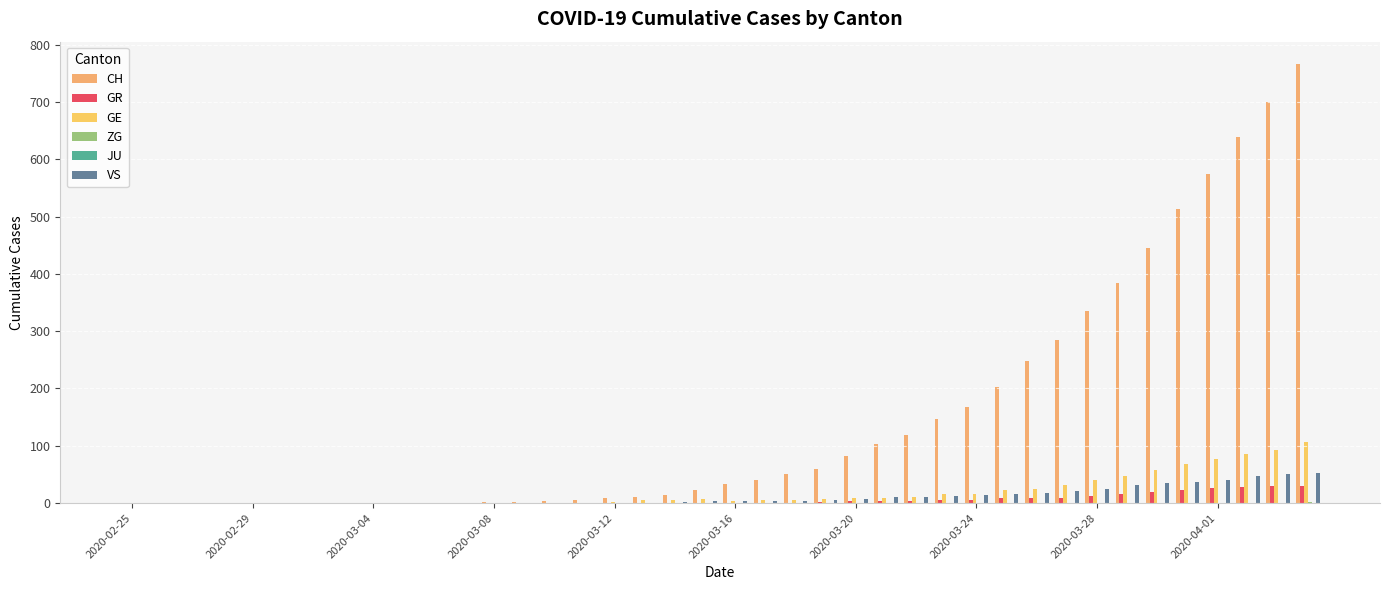

What is the maximum value shown in the chart?

767